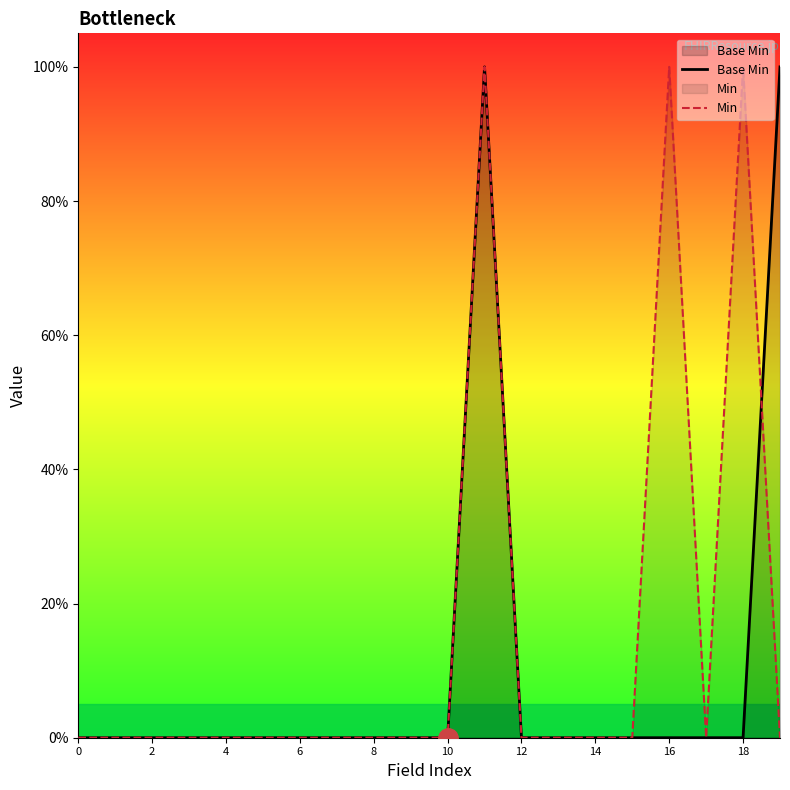

How many interior local peaks does the Base Min series have?

1